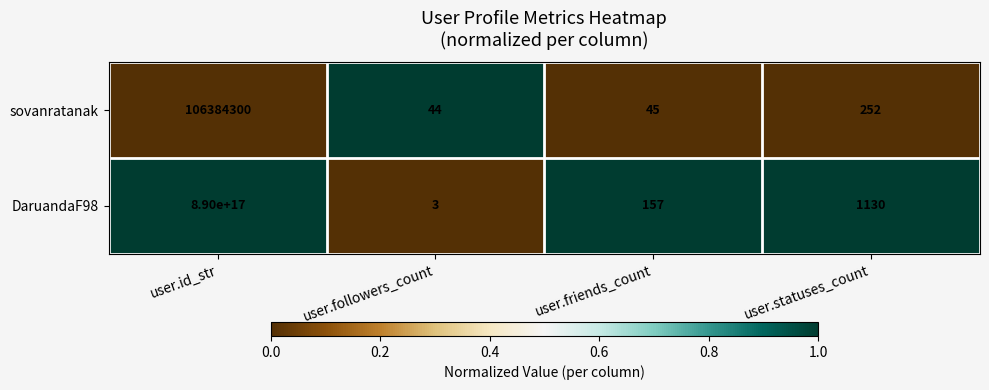

Is it true that sovanratanak equals 31 at user.friends_count?

False